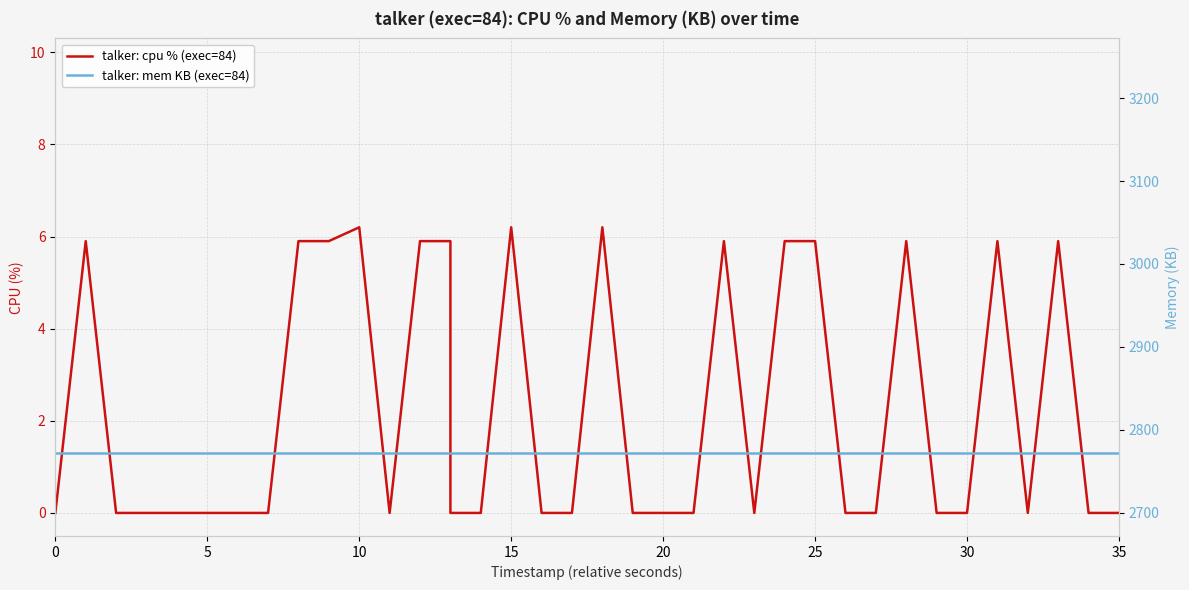

What is the difference between the second highest and second lowest values in the talker: cpu % (exec=84) series?

6.2